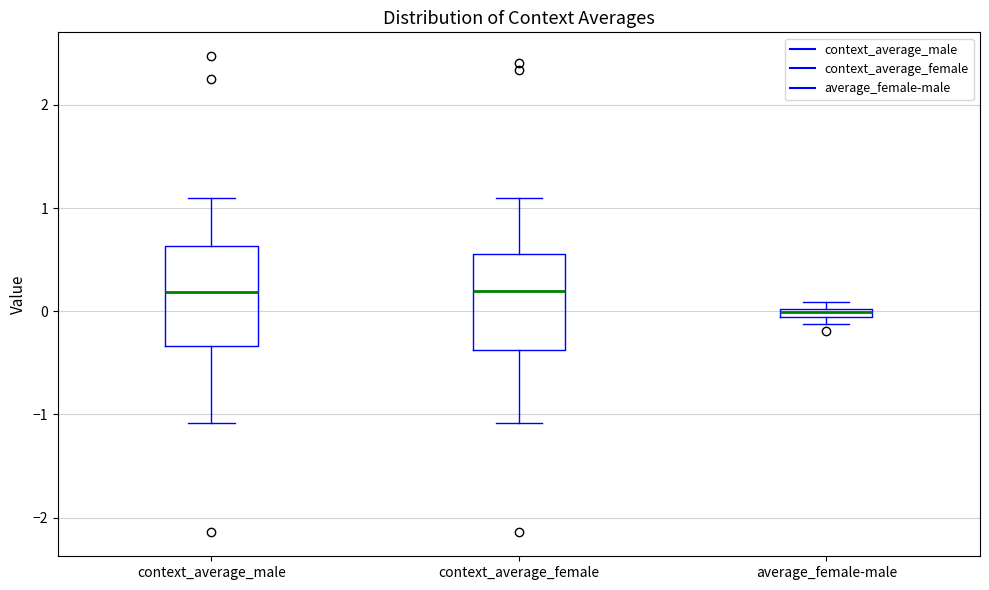

Which box's median line is the lowest?

average_female-male